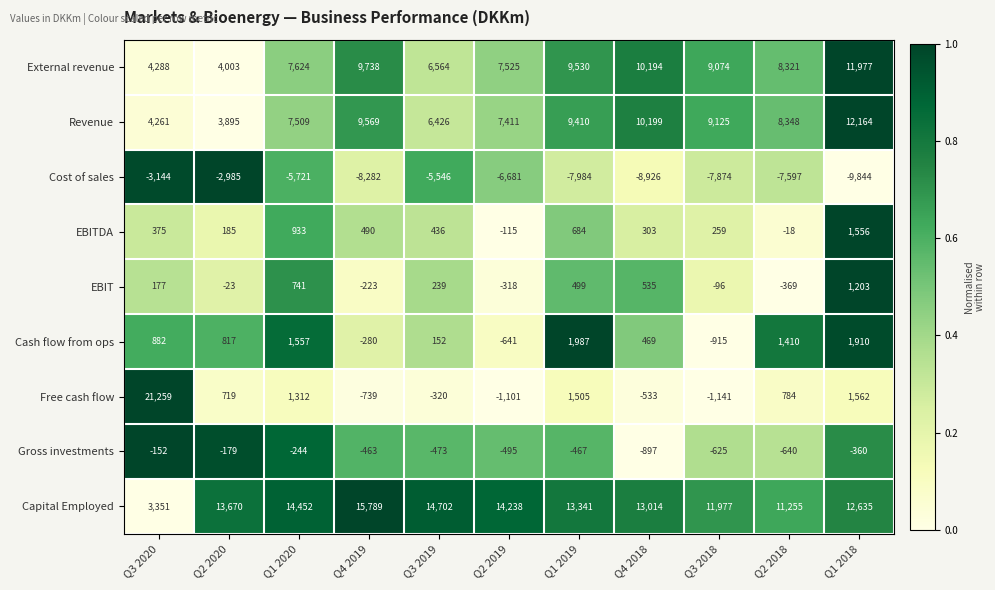

What is the difference between the maximum and second lowest values in the Revenue series?

7903